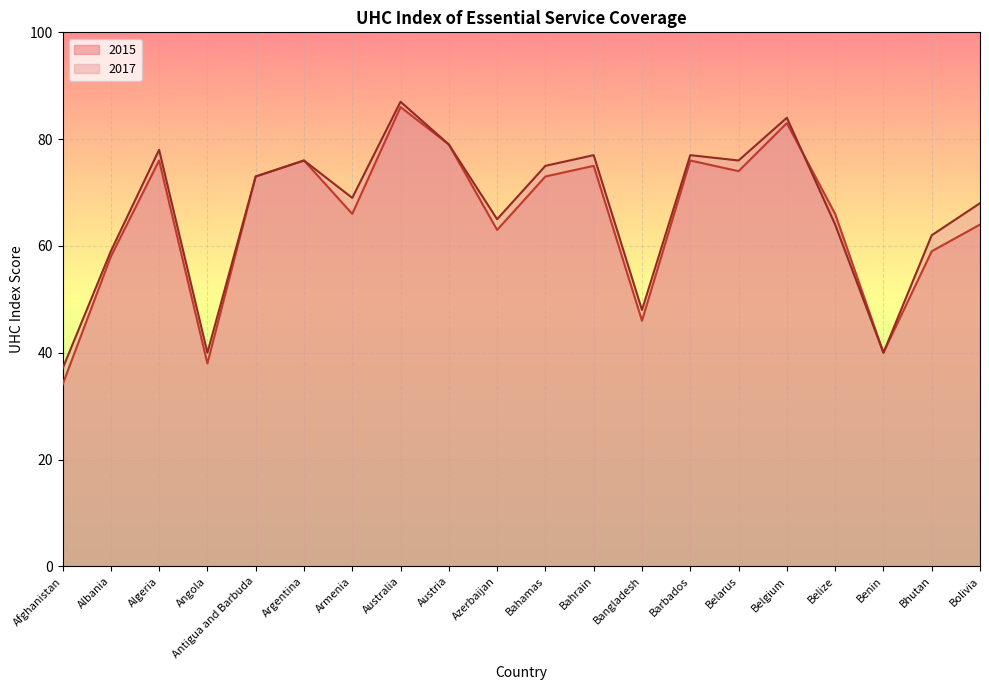

Does the chart display data point markers on the line(s)?

No